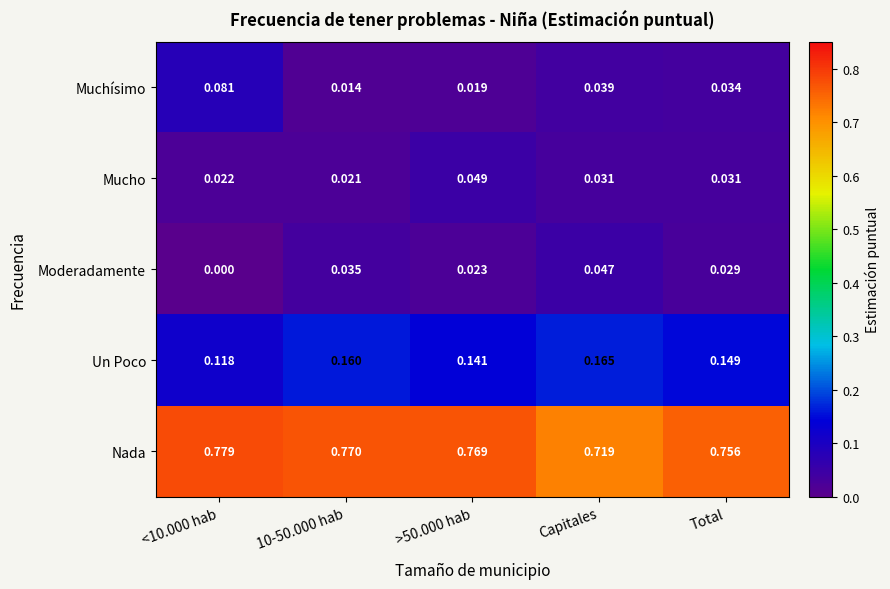

How many series are shown in this chart?

5